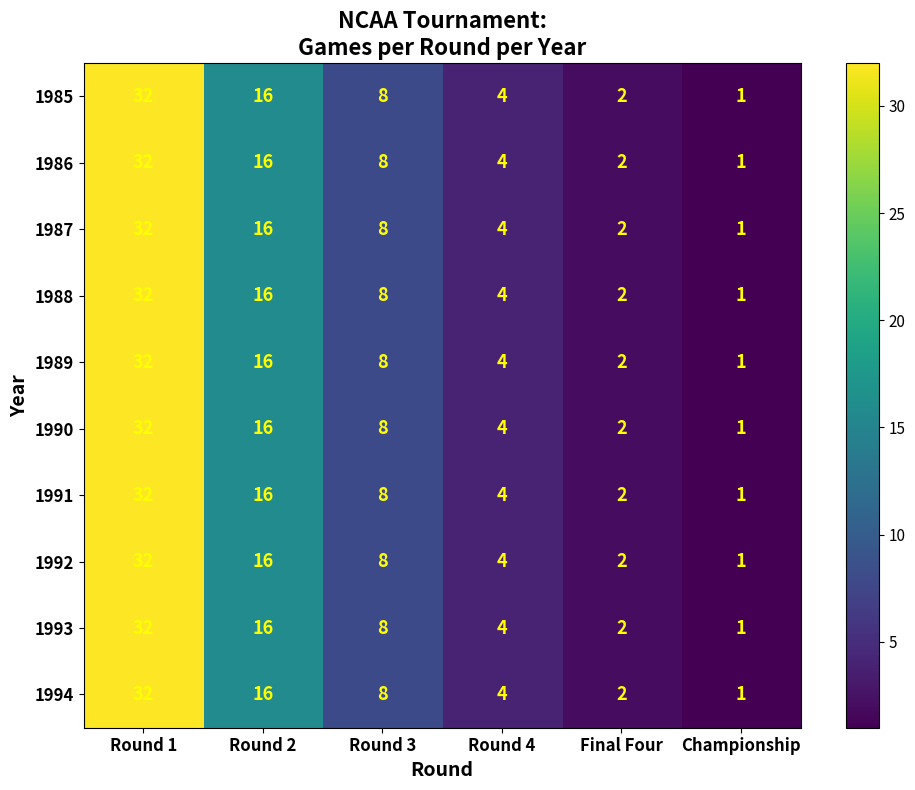

At which label does 1987 first exceed 8?

Round 1